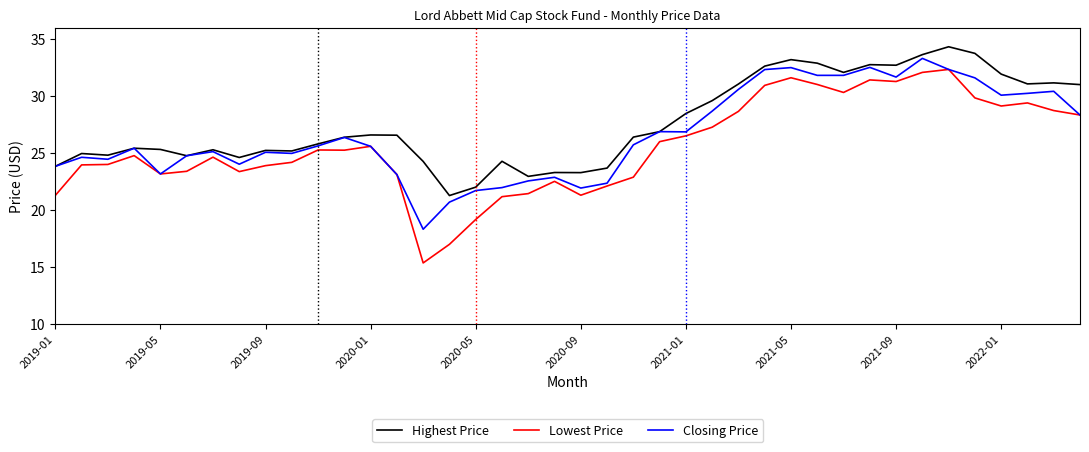

Which series has the widest spread of values?

Lowest Price